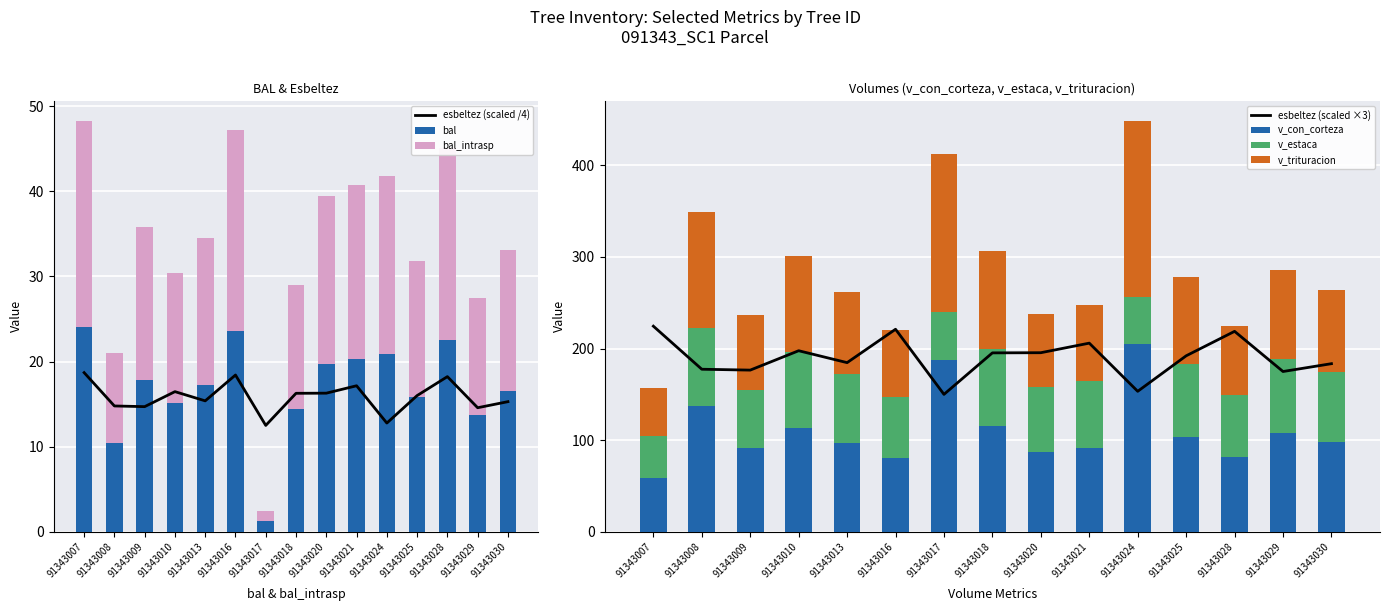

Which series has the largest range (max minus min)?

v_con_corteza